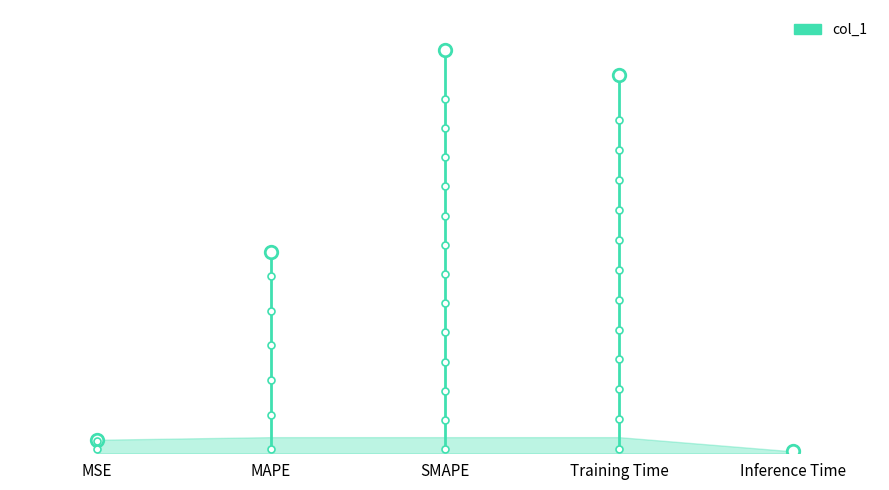

Rank the categories by value from lowest to highest.

Inference Time, MSE, MAPE, Training Time, SMAPE